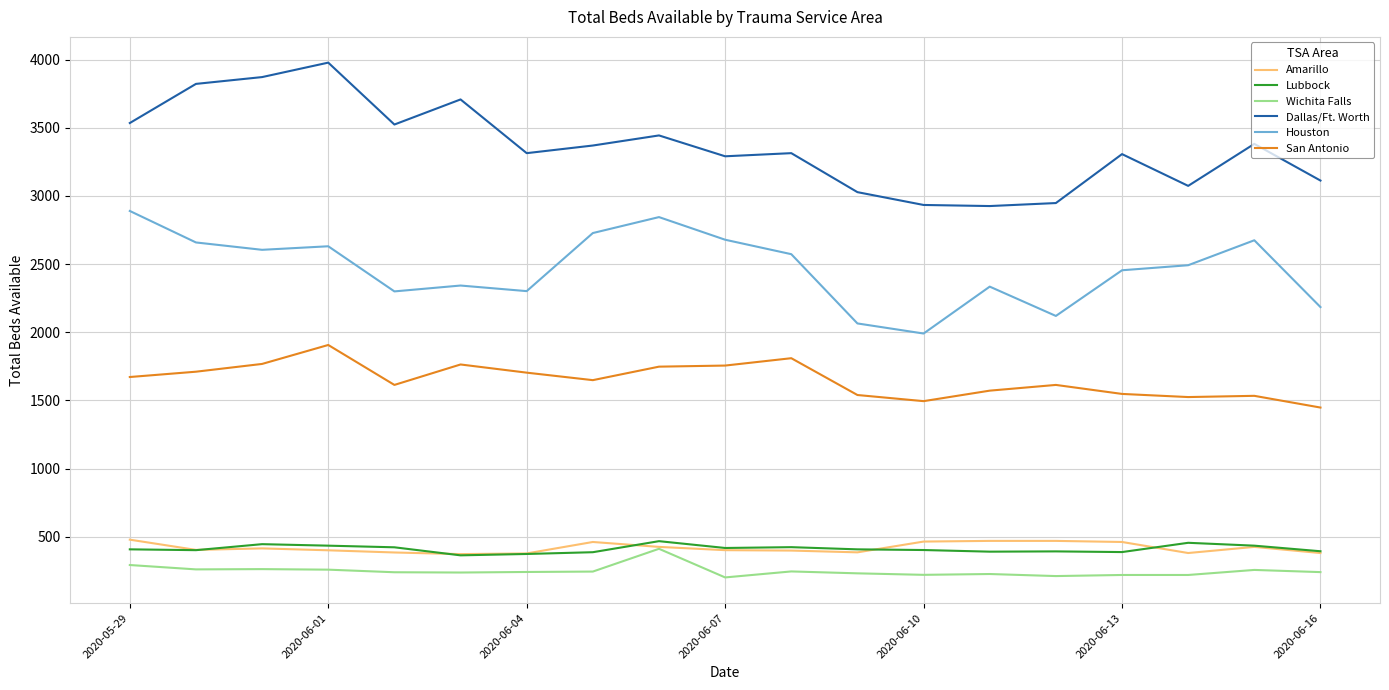

Which series has the largest total across all categories?

Dallas/Ft. Worth